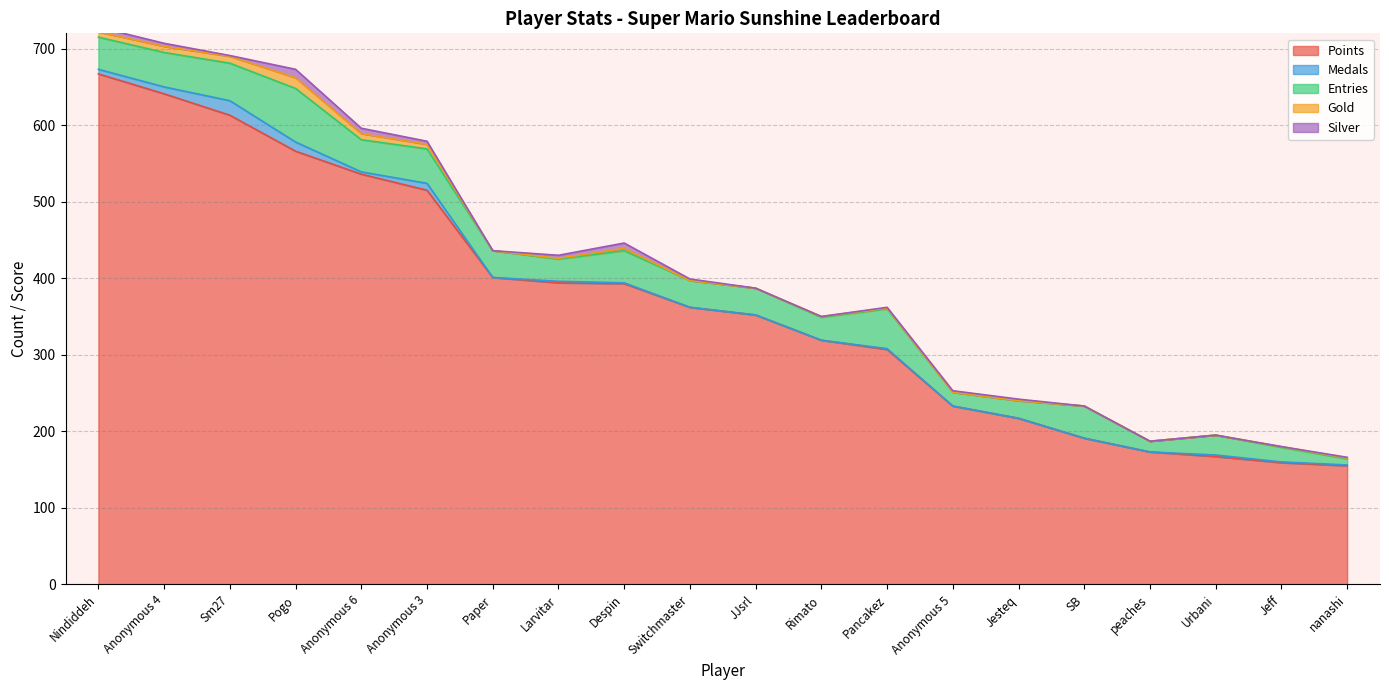

How many data points in Silver are above 2?

7